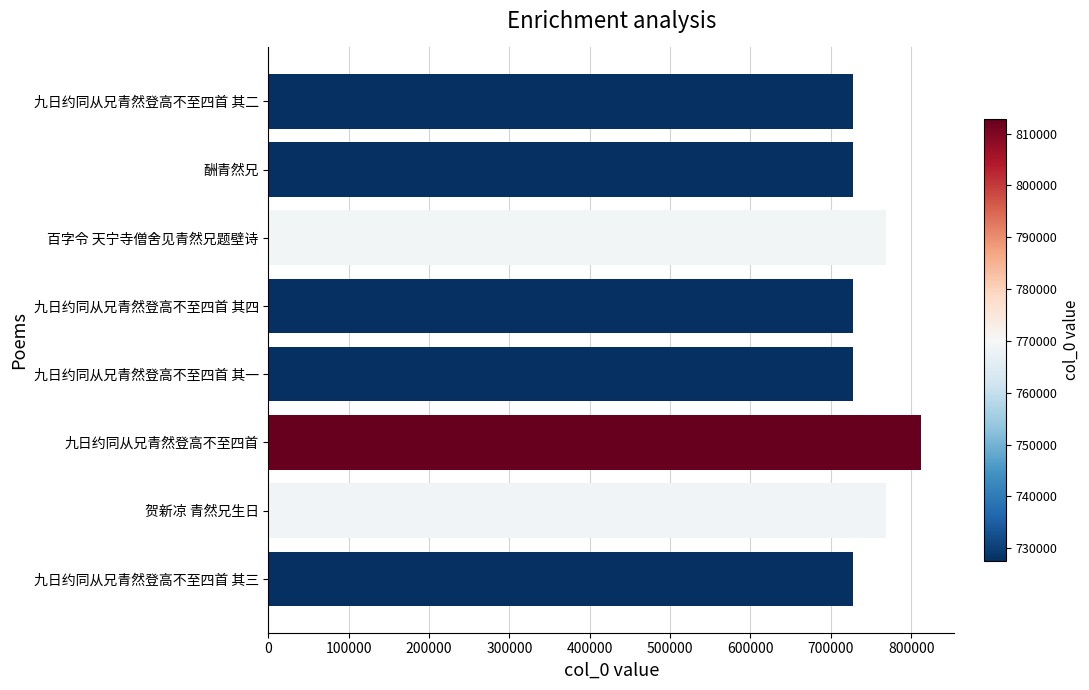

What is the minimum value shown in the chart?

727489